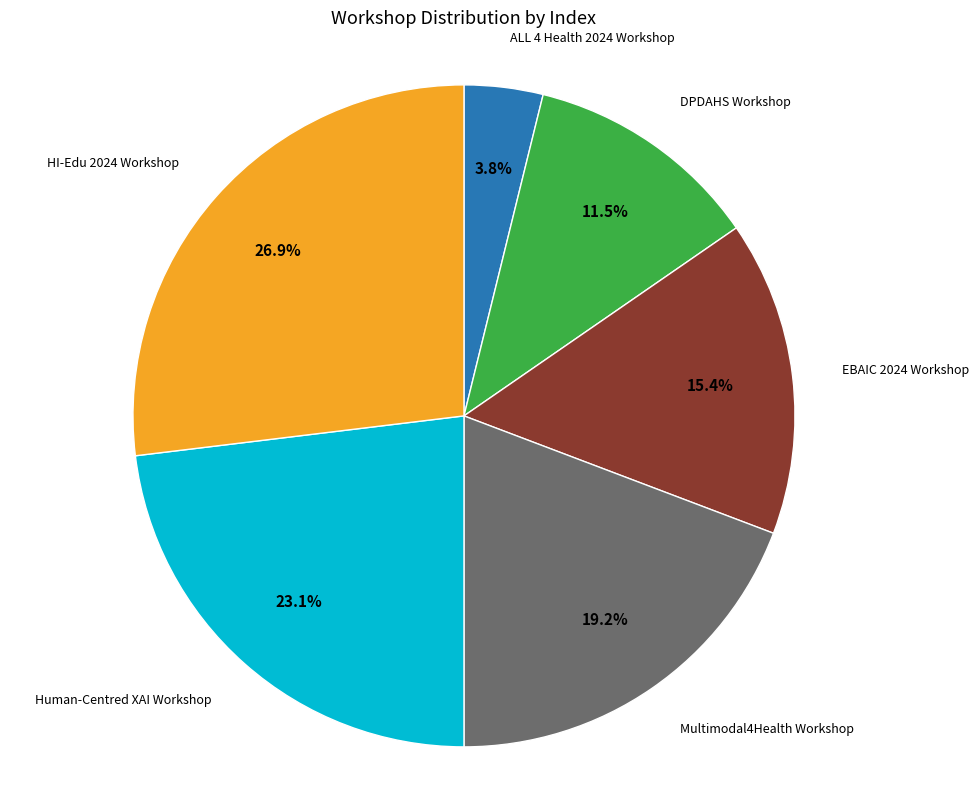

Does any single category account for the majority?

No